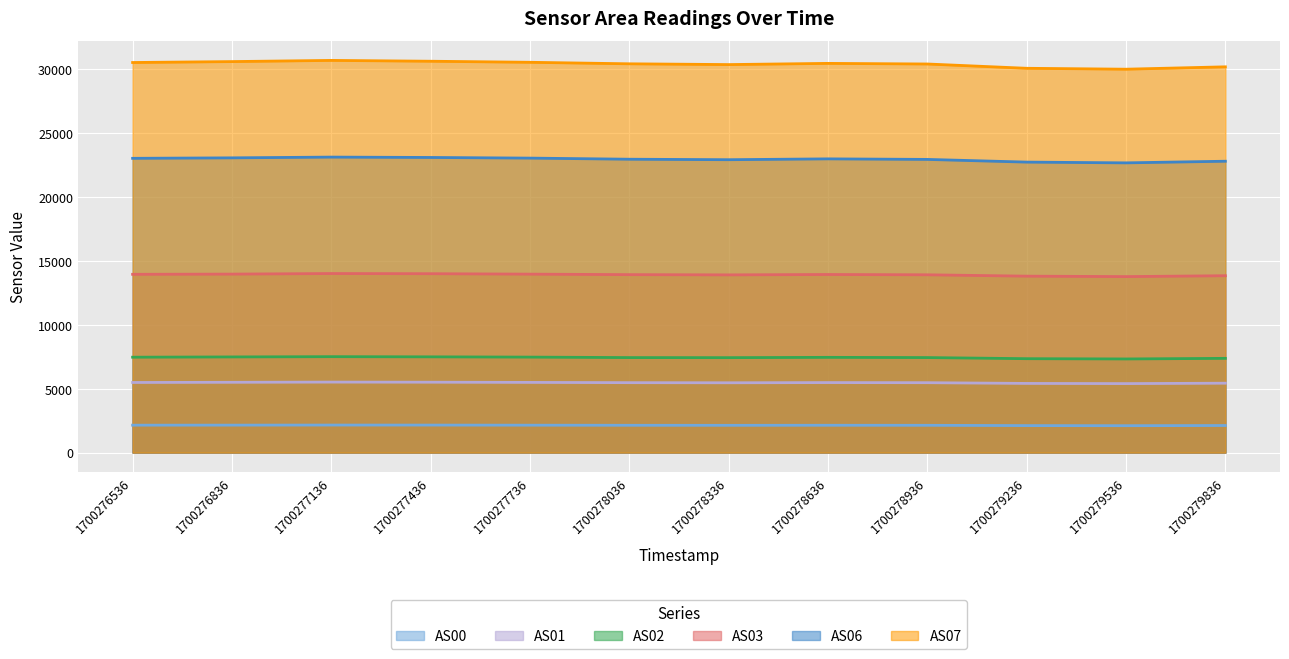

Which series has the widest spread of values?

AS07